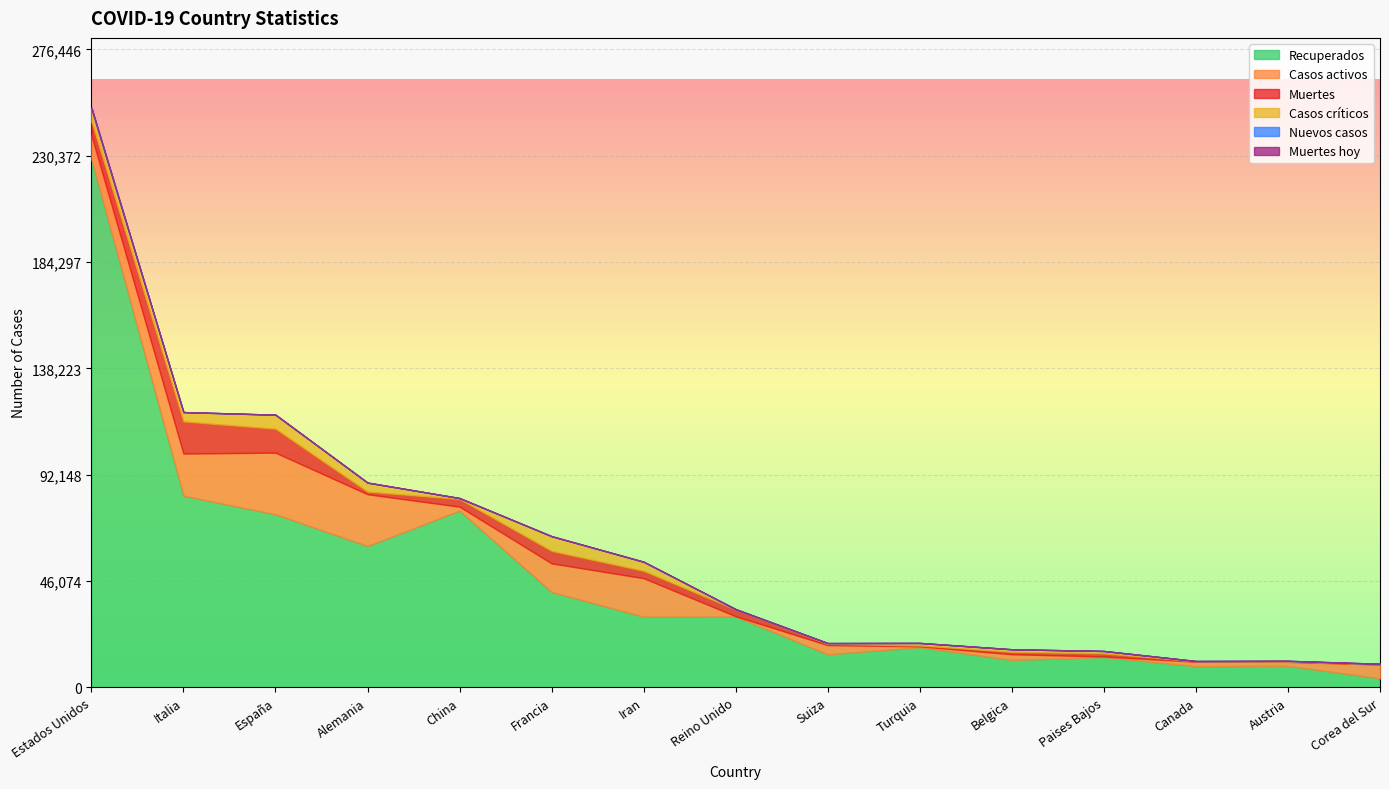

What position from the left is Alemania?

4